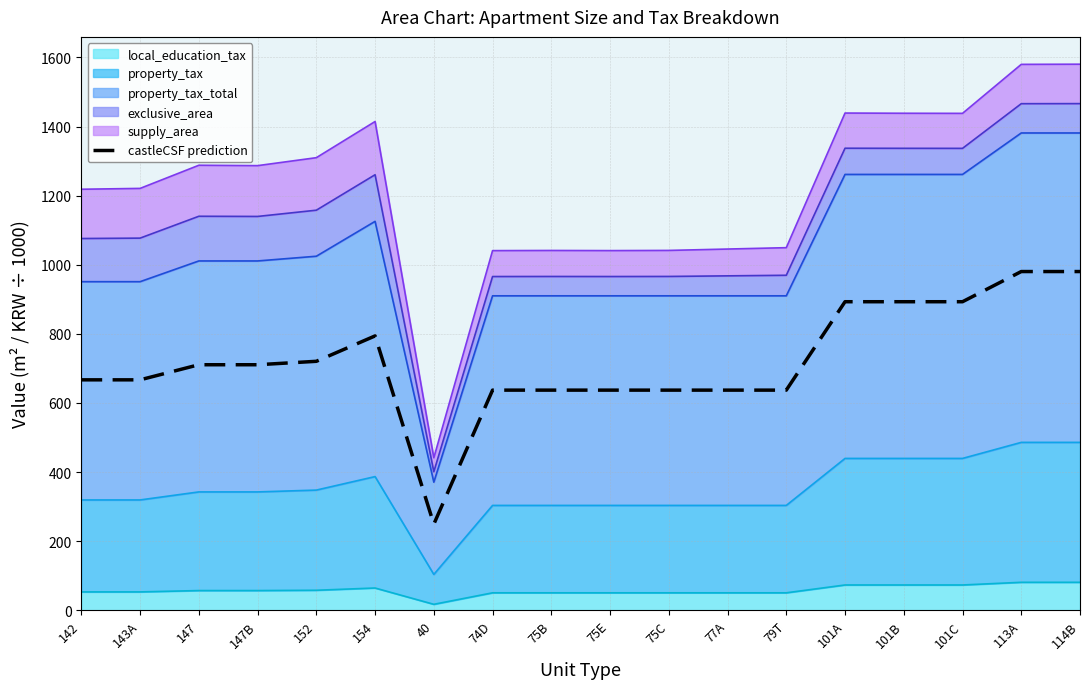

The chart shows a value of 980.4 at 114B. True or false?

True